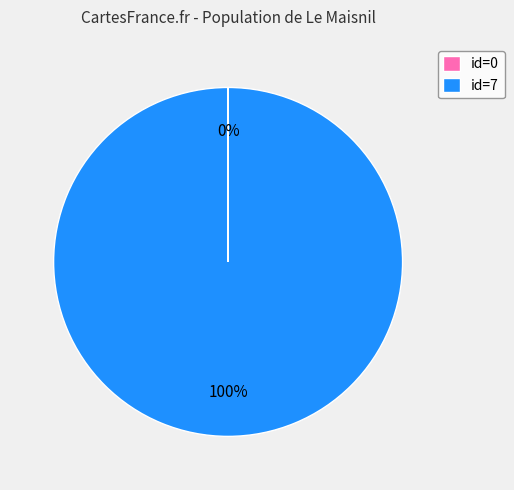

Is there a majority slice in this chart?

Yes